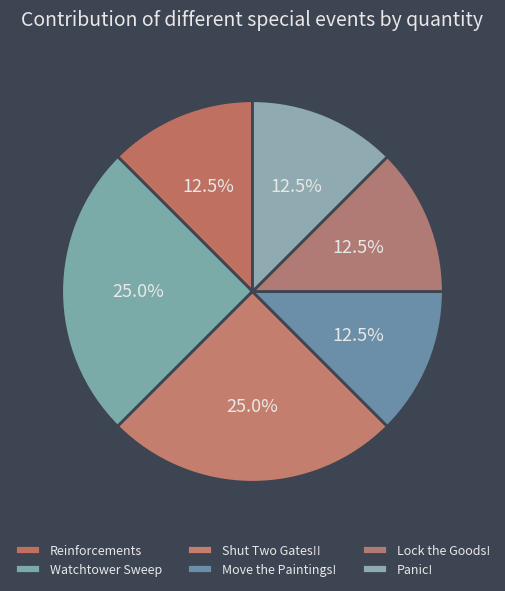

What is the ratio of the value at Shut Two Gates!! to the value at Lock the Goods!?

2.0